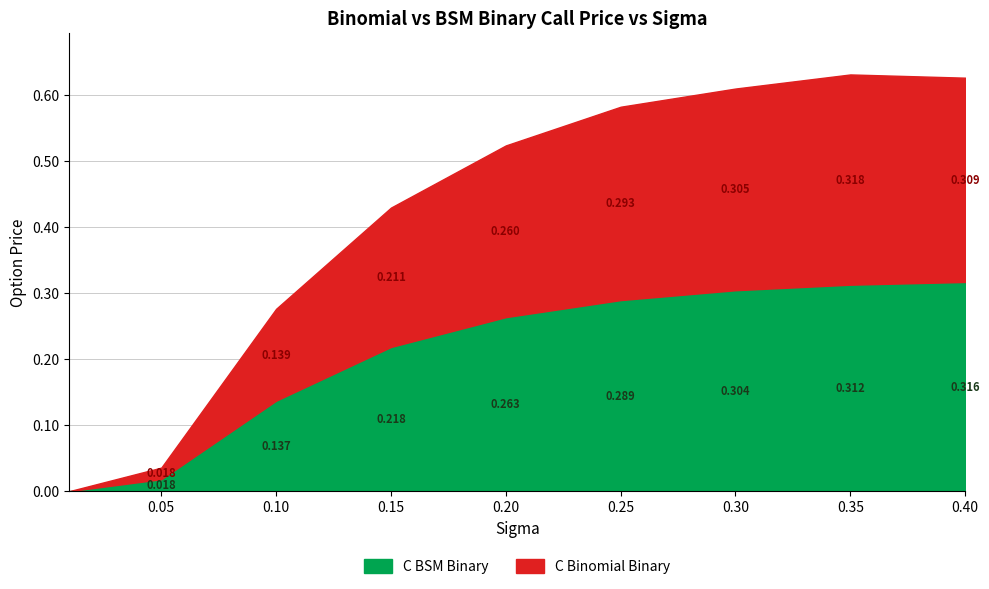

Between 0.1 and 0.35, which series saw the biggest shift?

C Binomial Binary